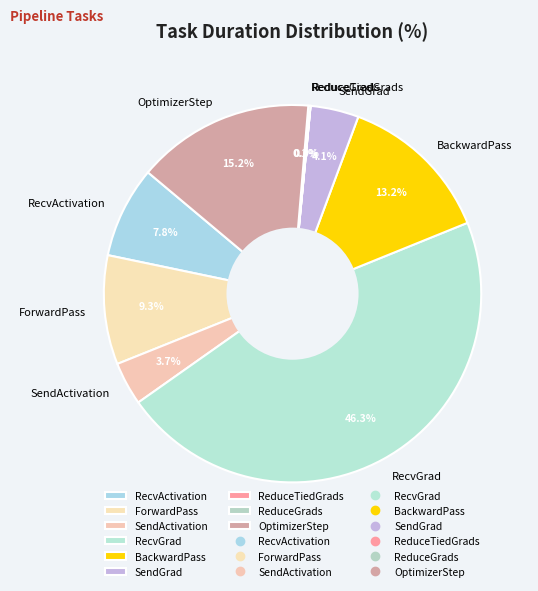

Which category has the biggest portion of the pie?

RecvGrad